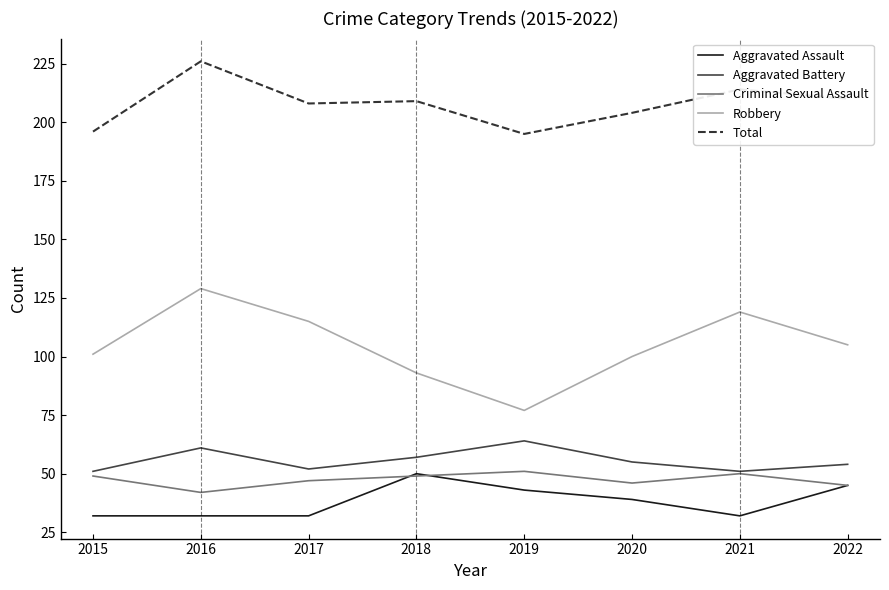

Which series has the largest range (max minus min)?

Robbery